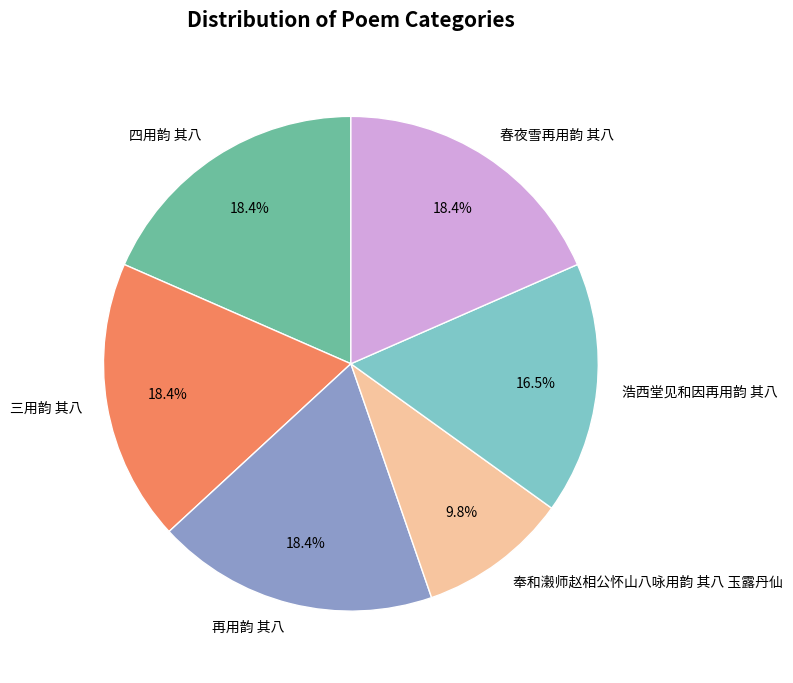

Which category has the smallest portion of the pie?

奉和濲师赵相公怀山八咏用韵 其八 玉露丹仙